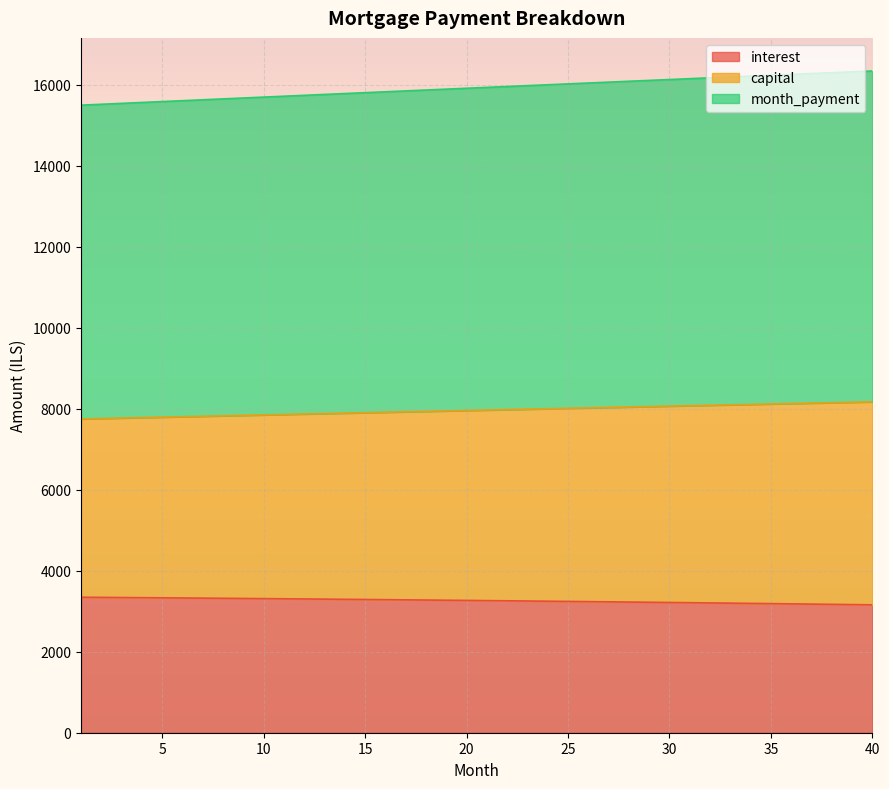

What is the highest value of the interest series?

3344.4